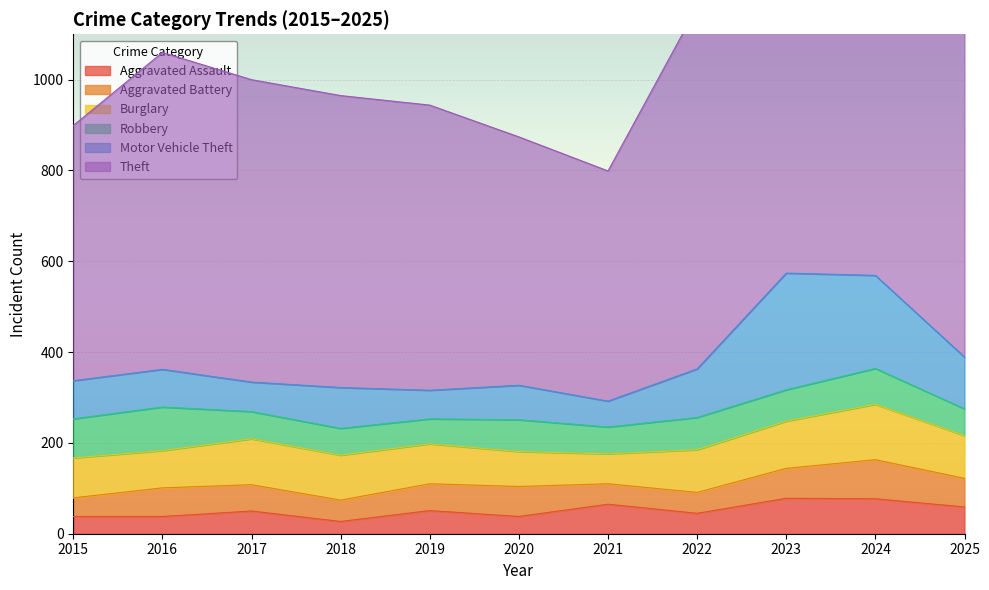

True or false: Aggravated Assault and Theft cross at least once.

False